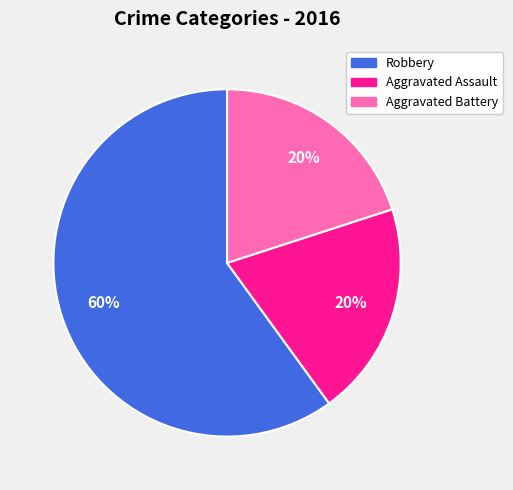

Do Aggravated Assault and Aggravated Battery together represent more than half of the pie?

No